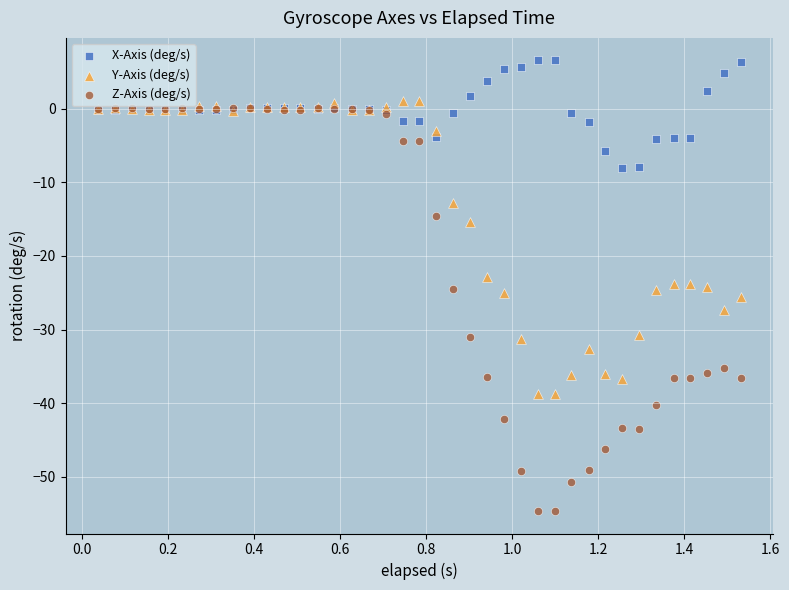

In the Y-Axis (deg/s) series, what Y value is closest to -18?

-15.4